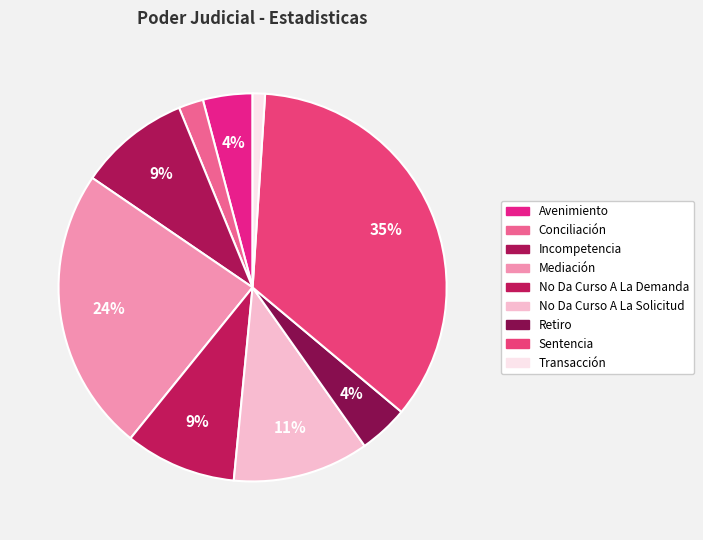

How many segments does this pie chart have?

9